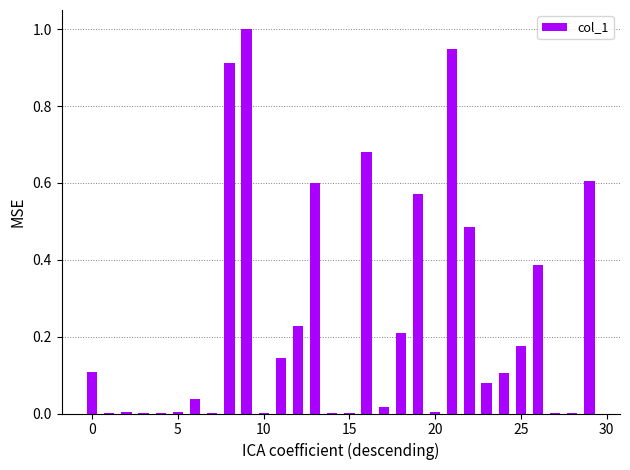

What is the sum of all values?

7.3